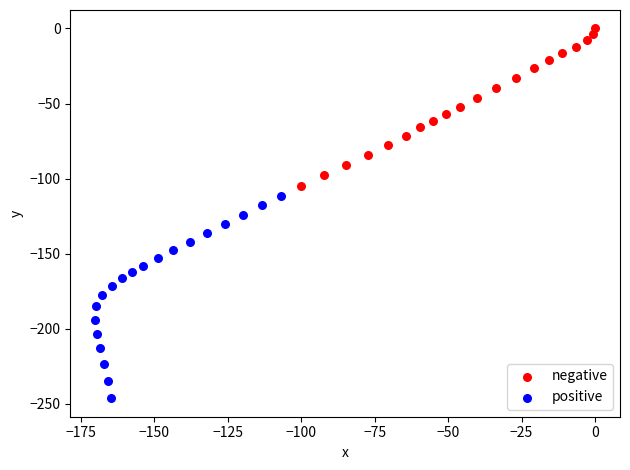

Which series reaches the maximum Y coordinate?

negative